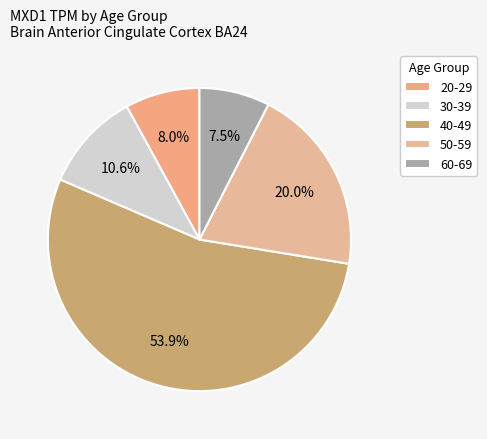

What is the ratio of the value at 30-39 to the value at 40-49?

0.2